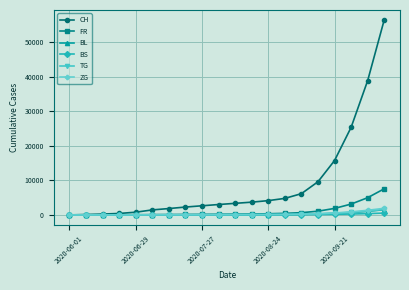

Which series has the largest total across all categories?

CH